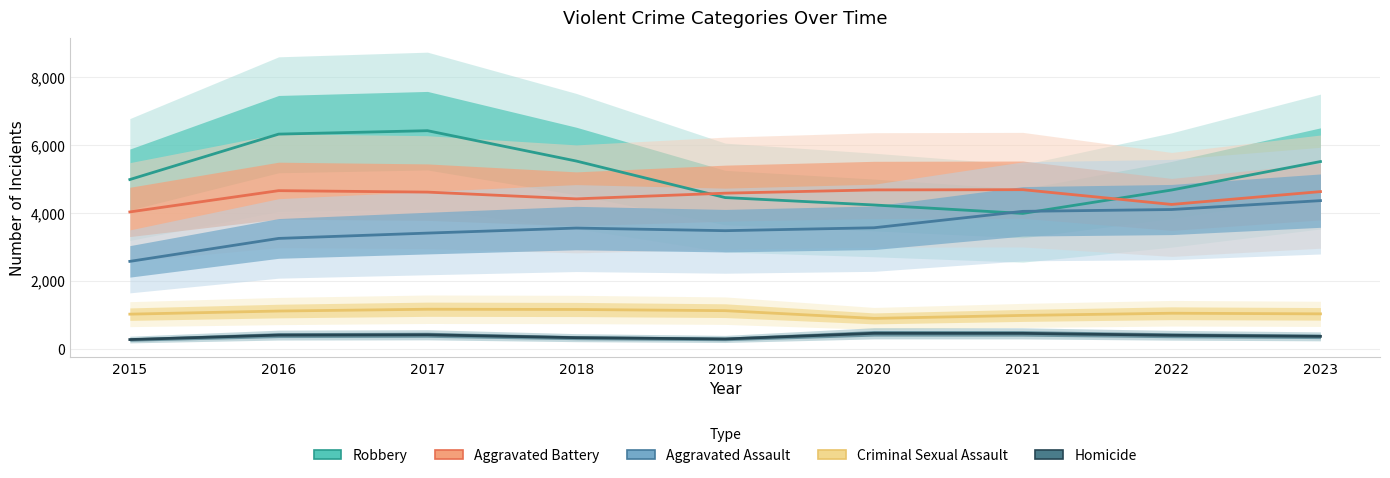

True or false: Criminal Sexual Assault and Aggravated Battery intersect in this chart.

False